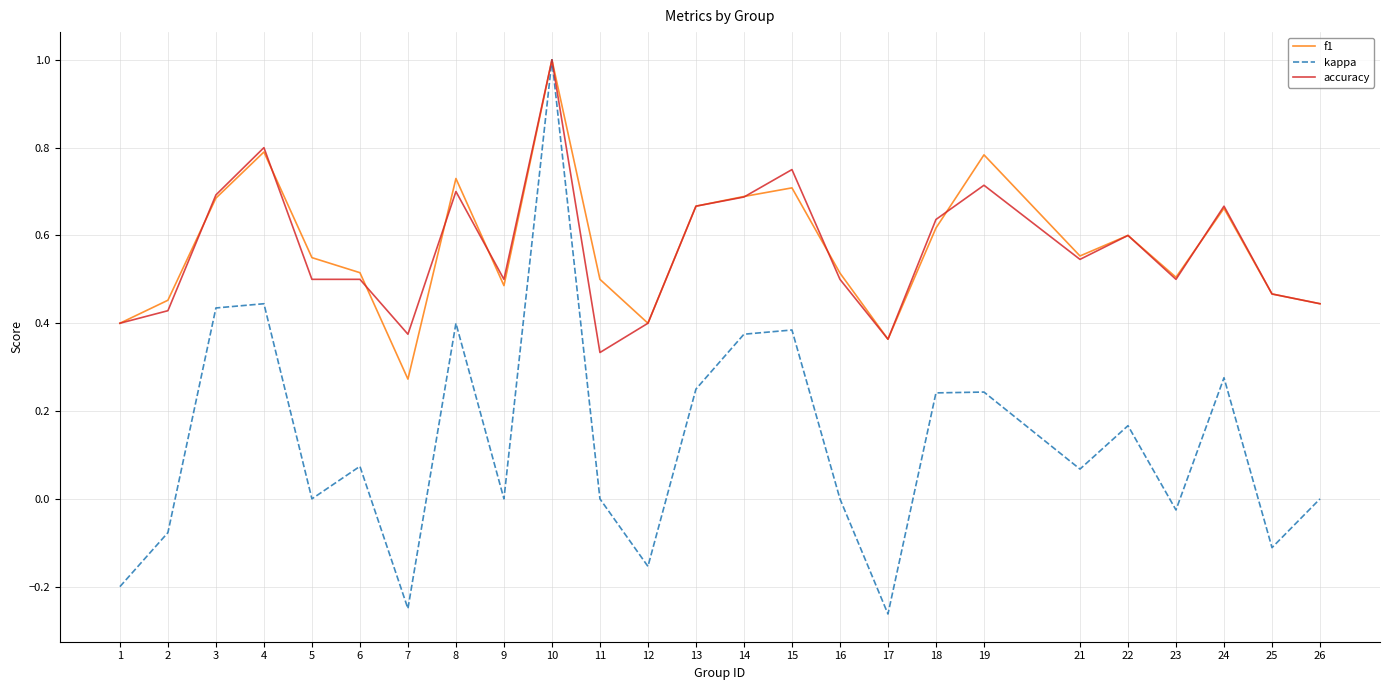

At how many categories does at least one series exceed 0?

25